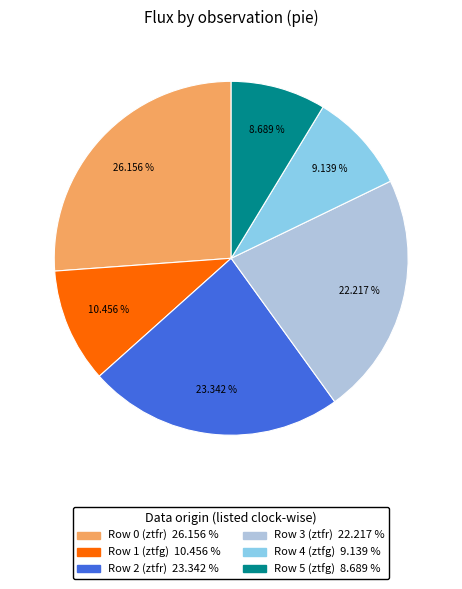

Is there a majority slice in this chart?

No